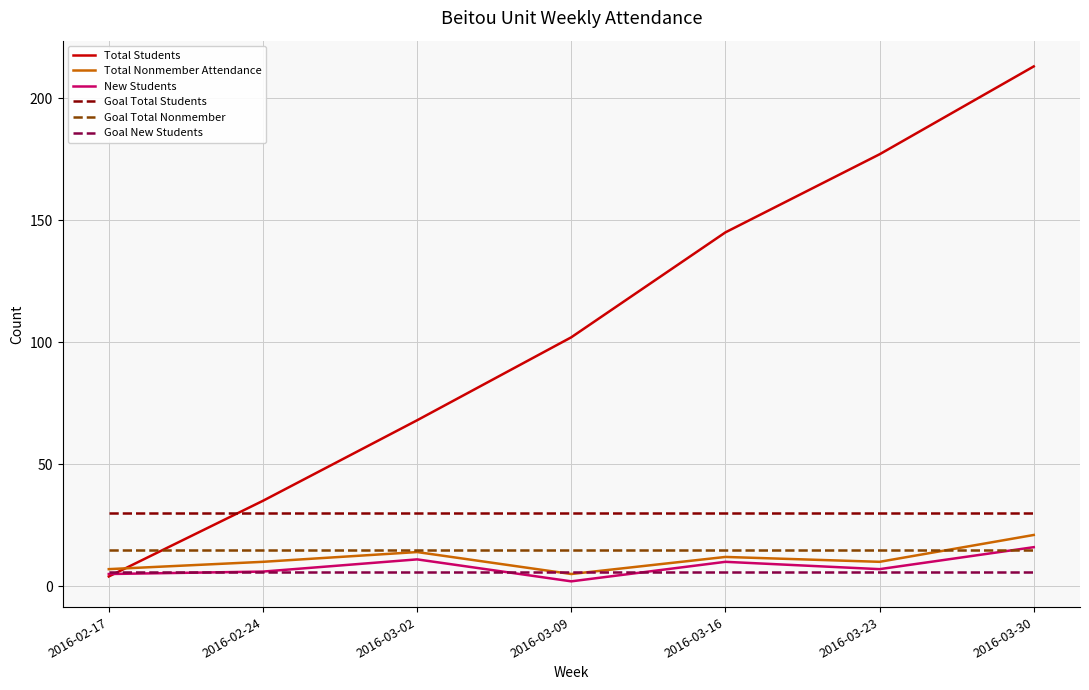

Between 2016-03-09 and 2016-03-23, which series saw the biggest shift?

Total Students